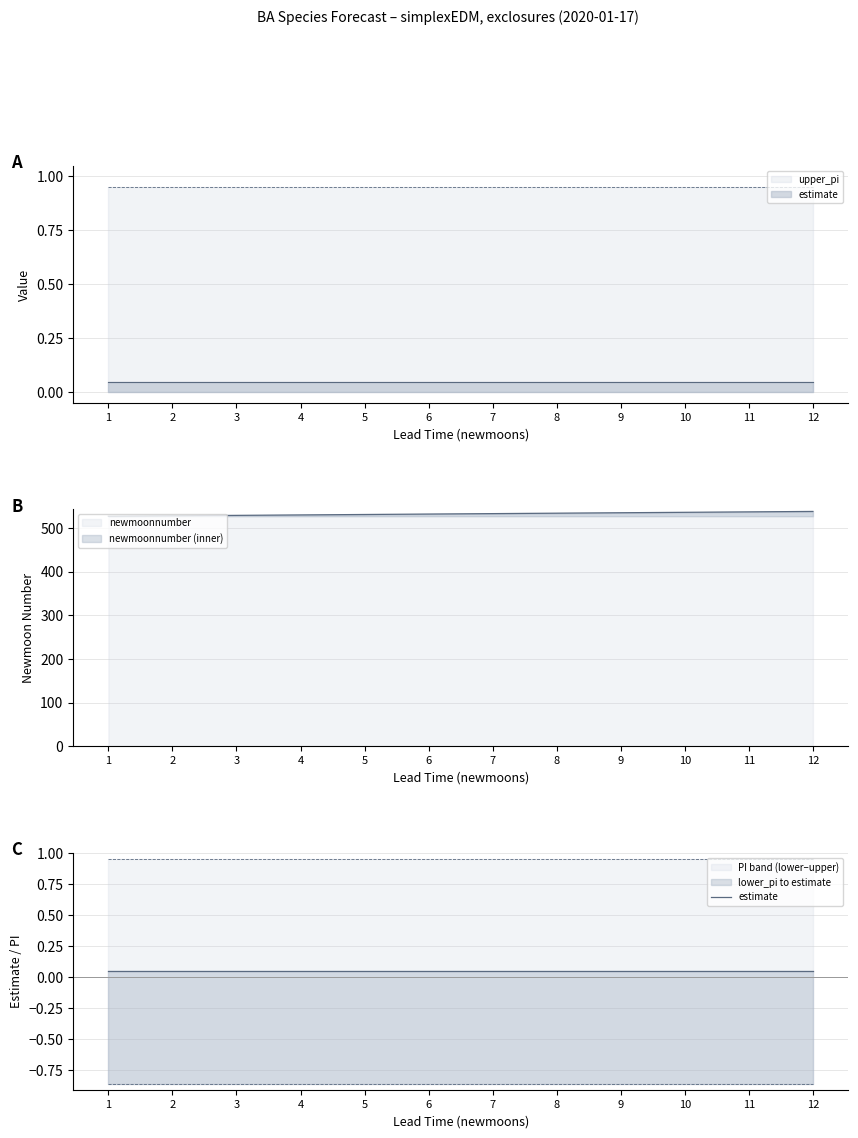

True or false: cast_month and newmoonnumber cross at least once.

False